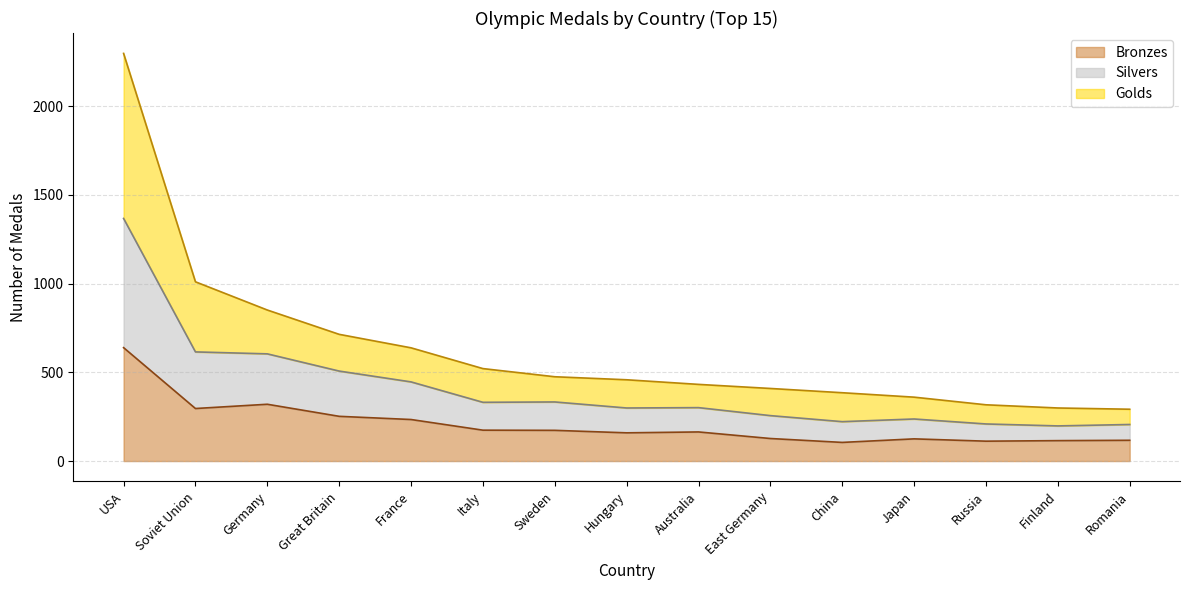

What is the highest value of the Bronzes series?

639